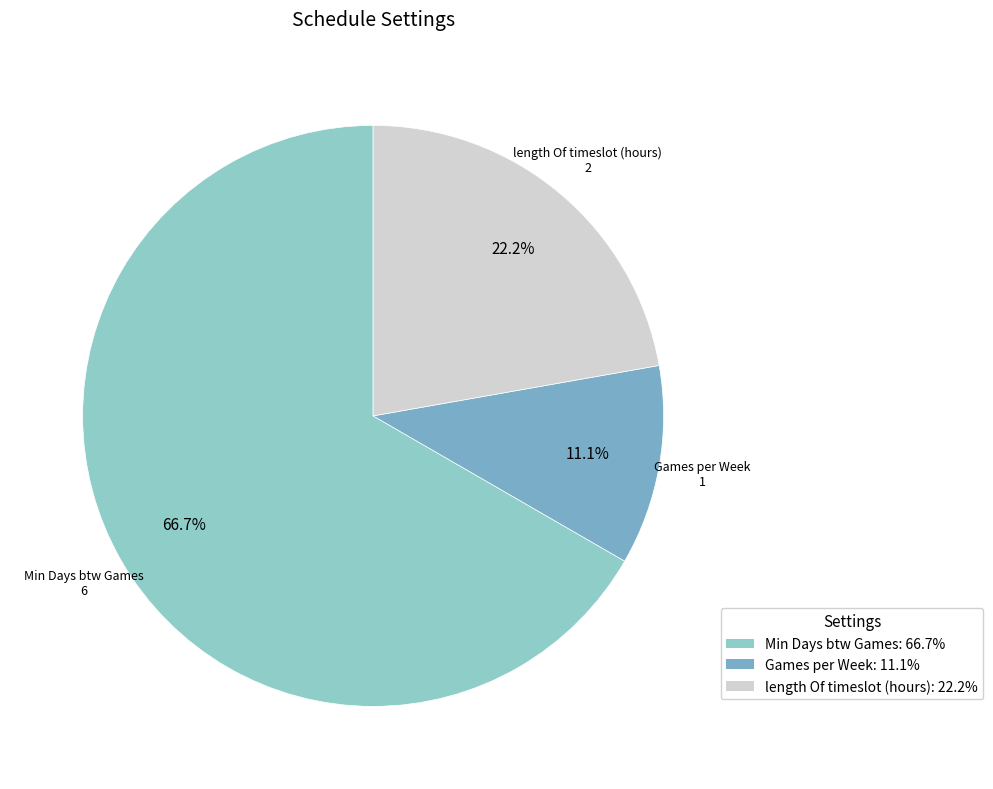

To the nearest percent, what is the difference between the largest and smallest slice percentages?

56%